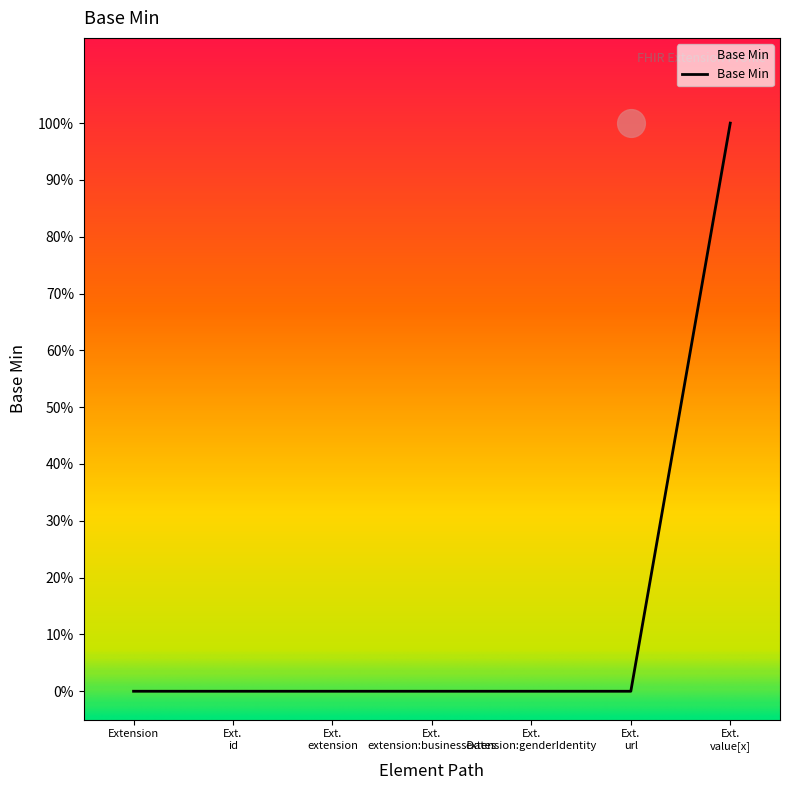

What is the change in value from Ext. url to Ext. value[x]?

+1